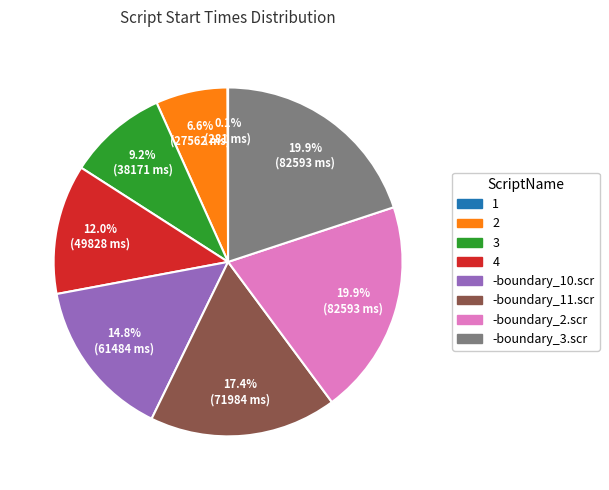

To the nearest percent, what percentage of the pie is 3?

9%